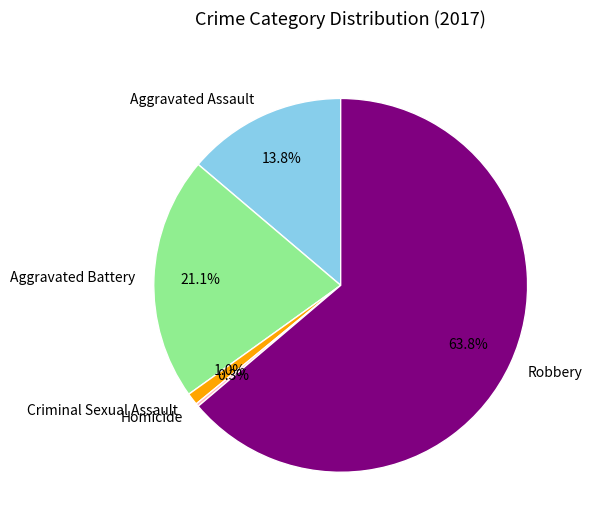

Between Robbery and Criminal Sexual Assault, which is larger?

Robbery